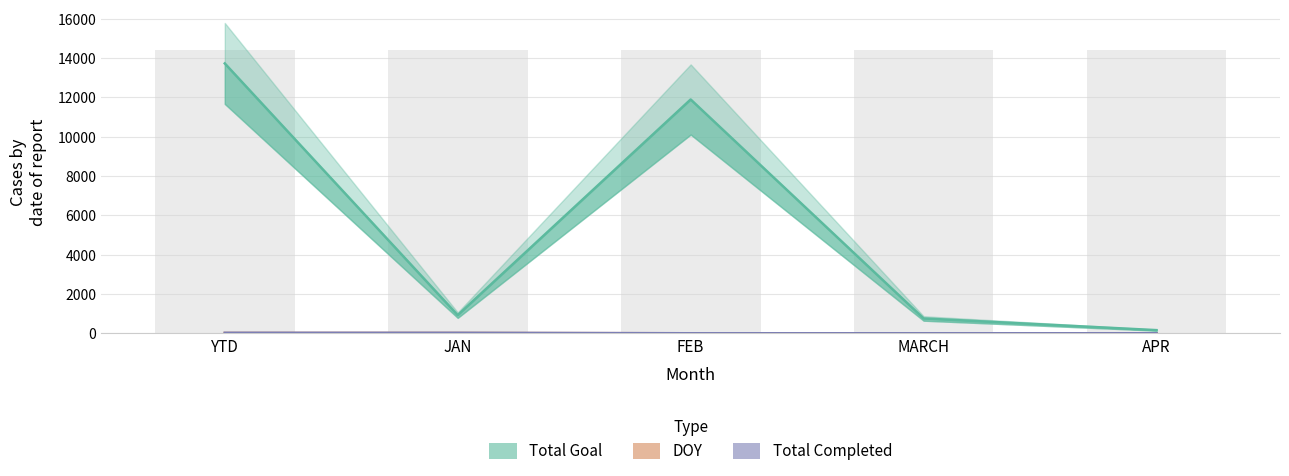

What is the difference between the highest and lowest values at JAN?

906